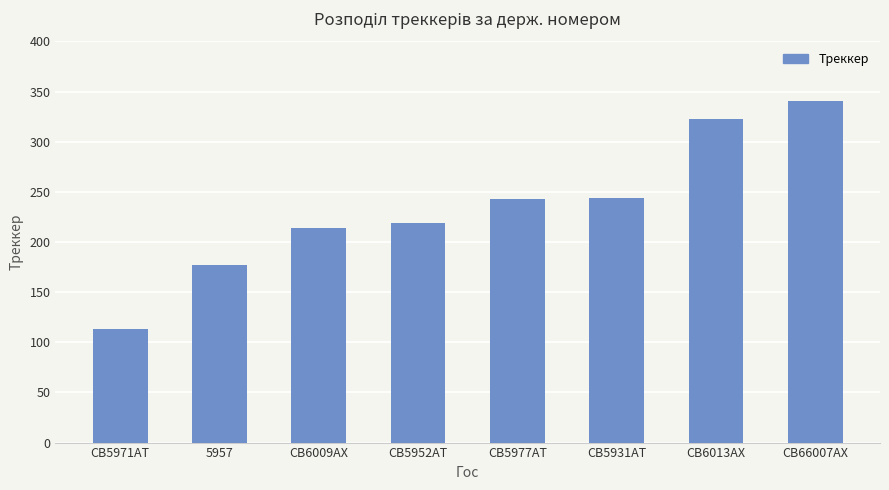

What position from the right is СВ5931АТ?

3